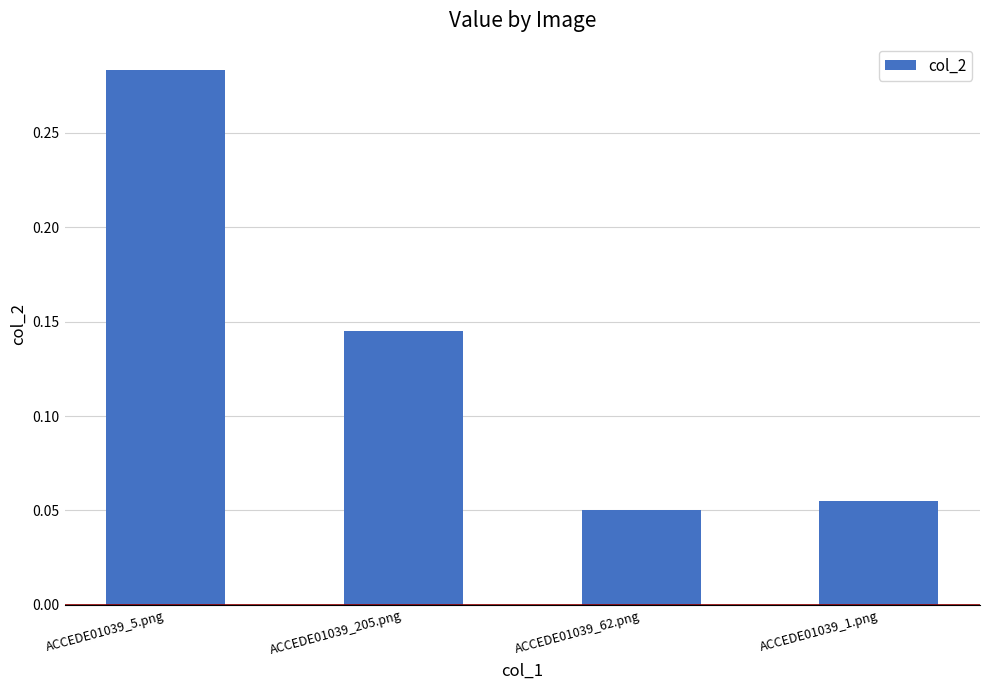

Between ACCEDE01039_1.png and ACCEDE01039_5.png, which is larger?

ACCEDE01039_5.png